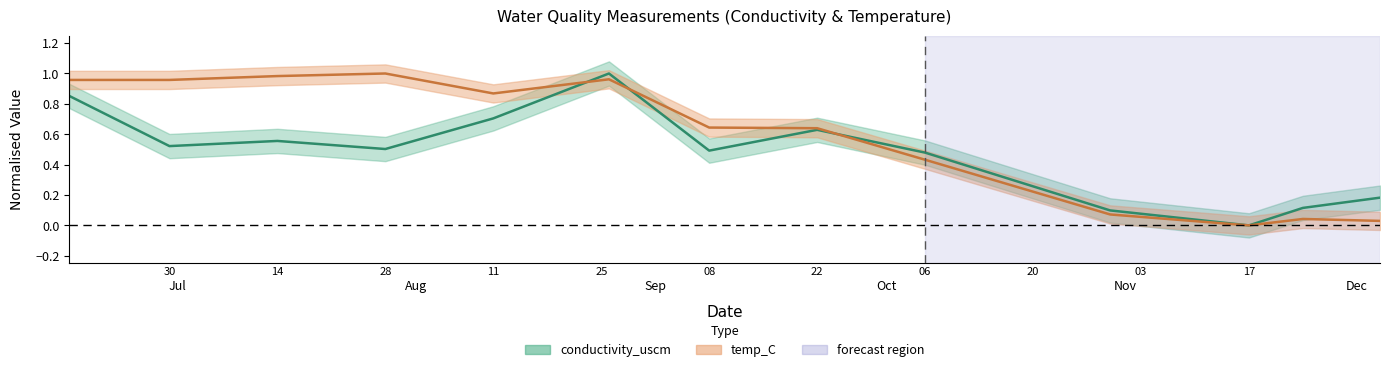

What is the approximate value of conductivity_uscm at 2020-06-17?

0.9